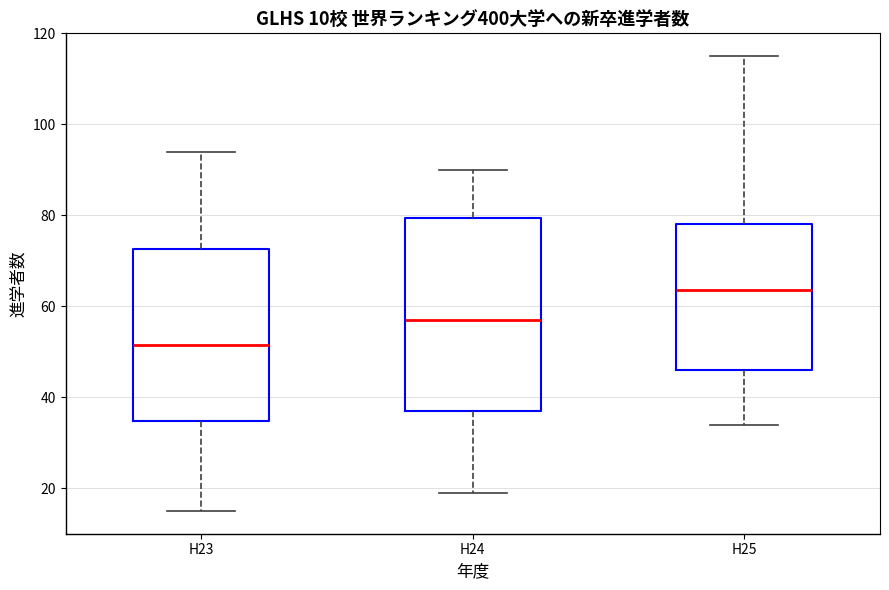

Where does the lower whisker of the box for H24 end on the y-axis? The values are not printed on the chart, so give them approximately, as read against the axis.

20